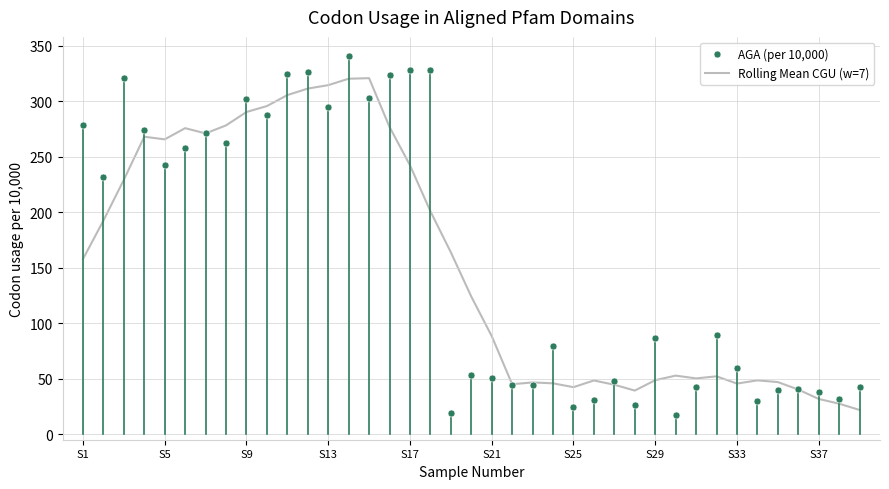

List the series in order of their peak value, lowest first.

Rolling Mean CGU (w=7), AGA (per 10,000)